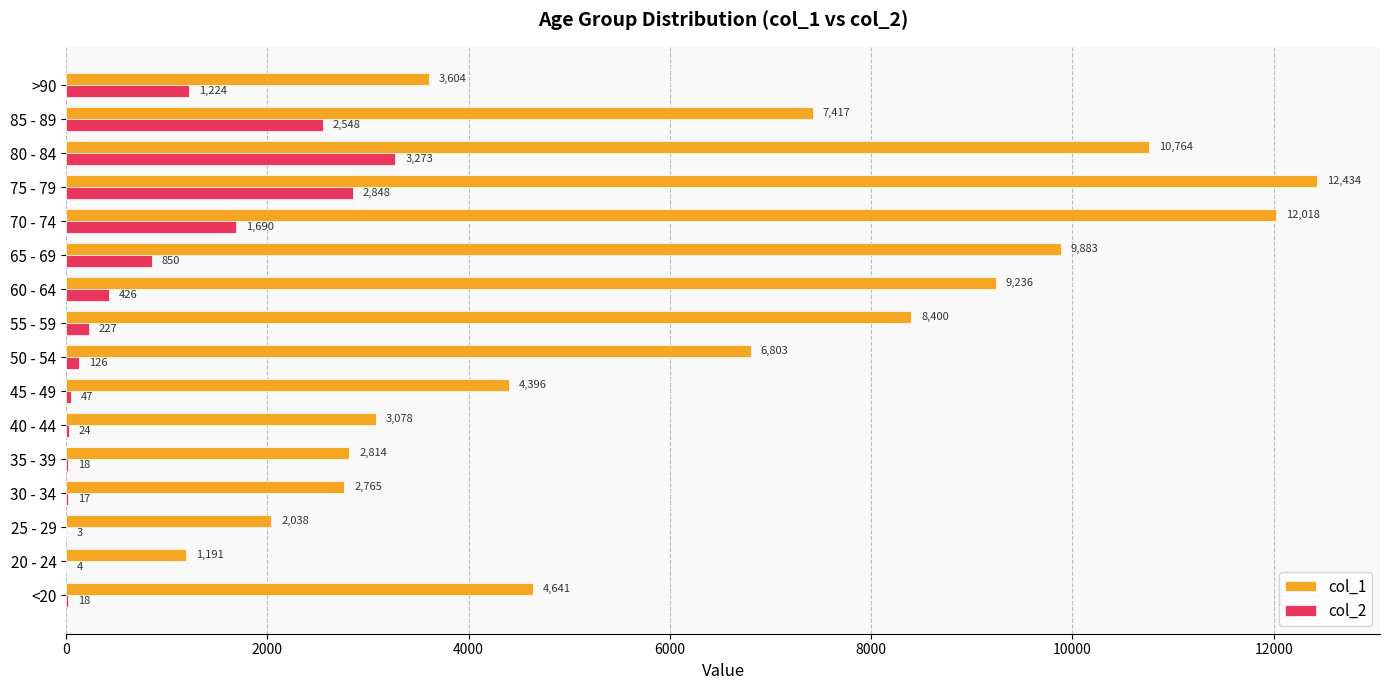

What is the sum of all col_2 values?

13343